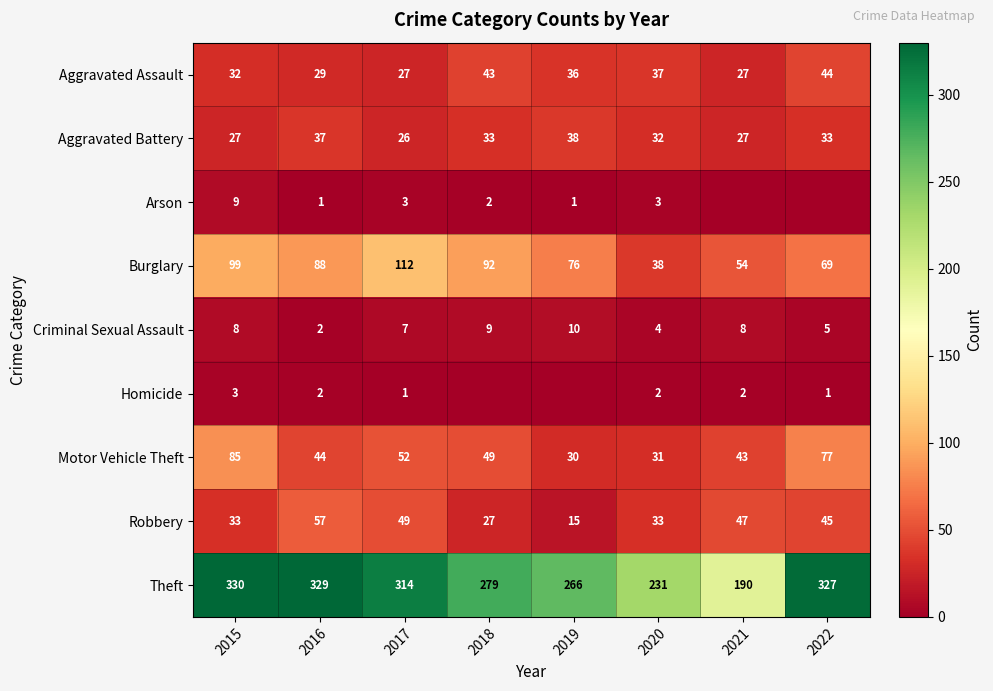

What is the average value of the Criminal Sexual Assault series?

7